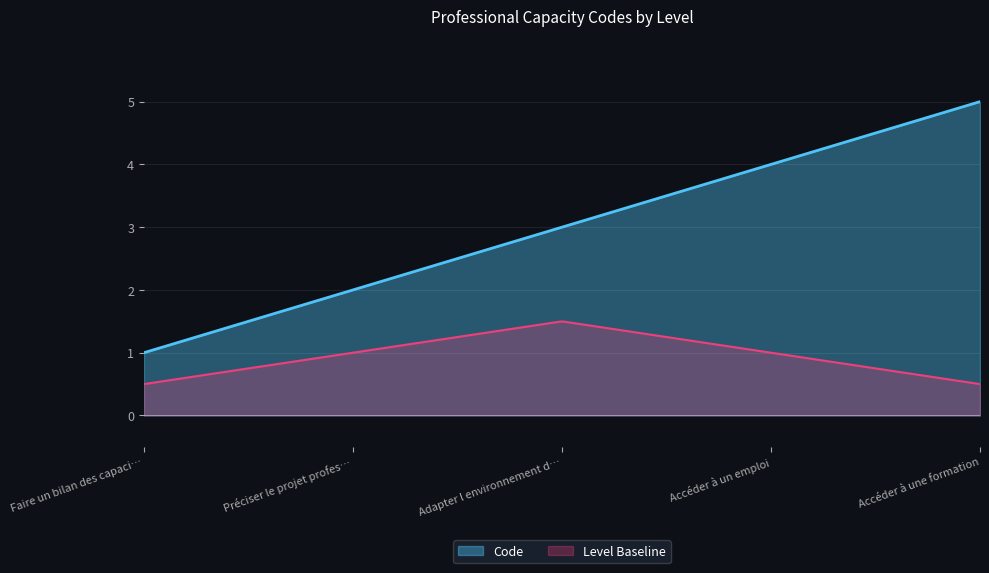

What is the average value?

3